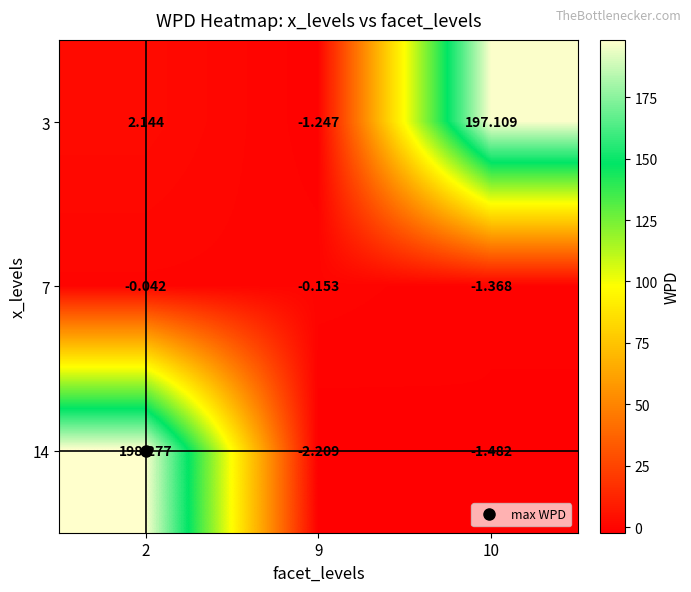

Is the value of 3 at 2 greater than the value of 7 at 9?

Yes